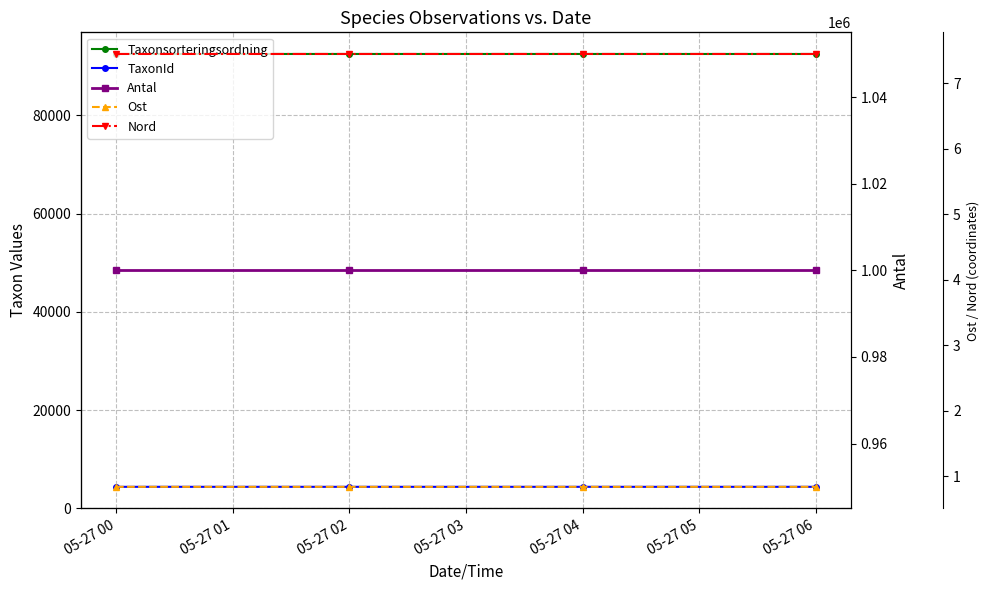

What is the spread (max minus min) of values at 05-27 00?

7448418